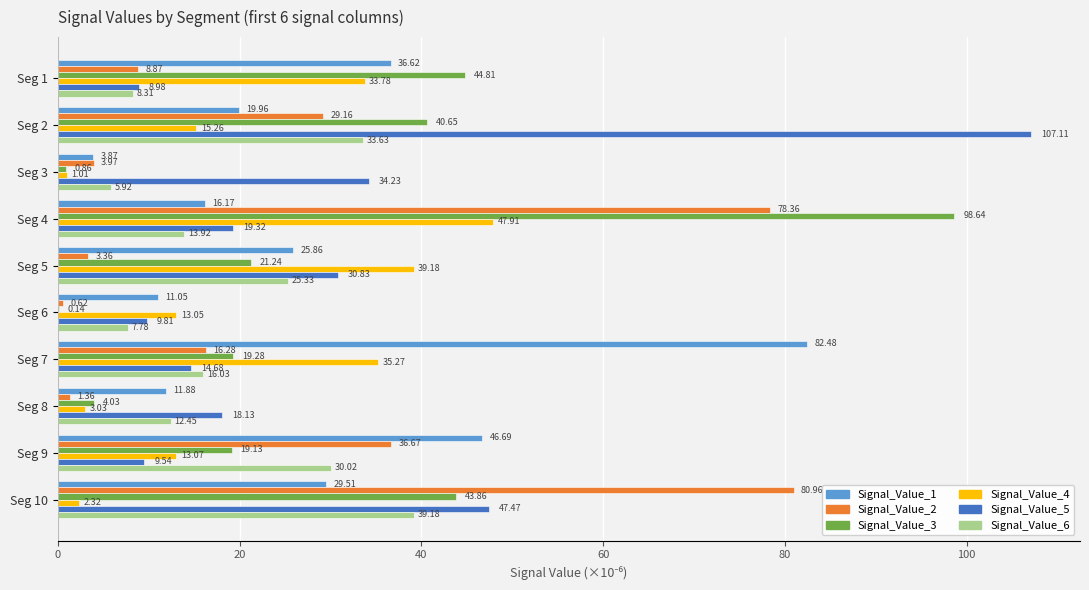

What is the sum of the Signal_Value_2 values at Seg 8 and Seg 6?

2.0